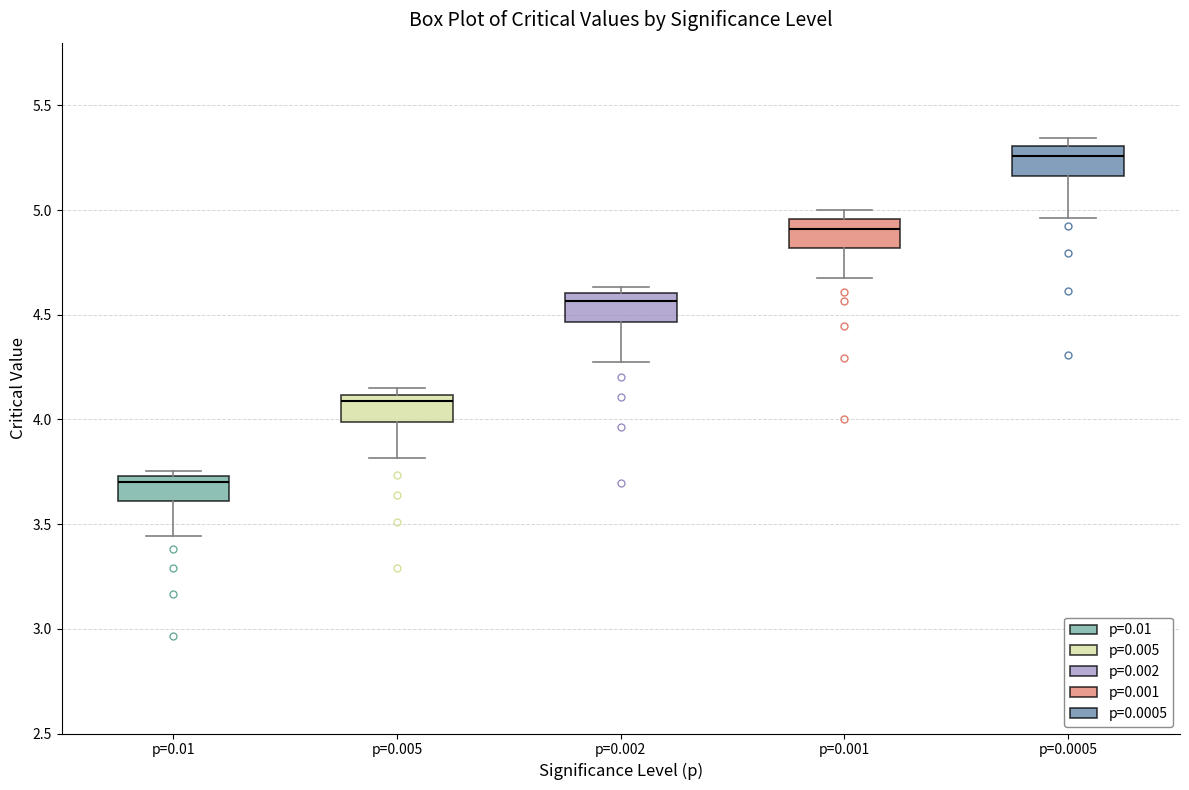

Which box's median line is the lowest?

p=0.01